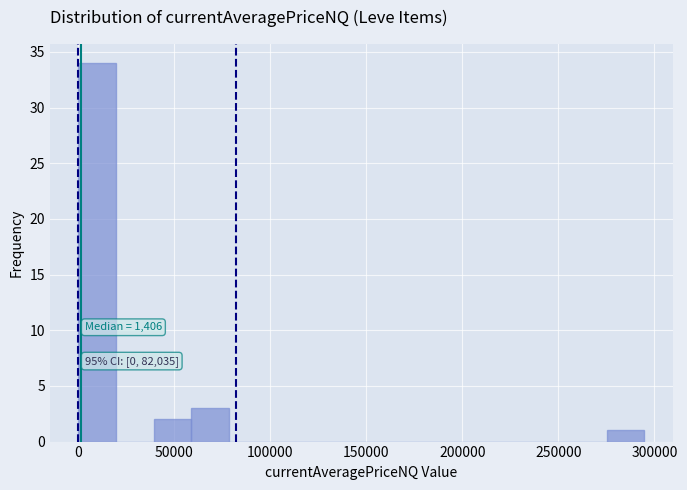

Read against the x-axis, roughly where is the centre of the tallest bar?

10000